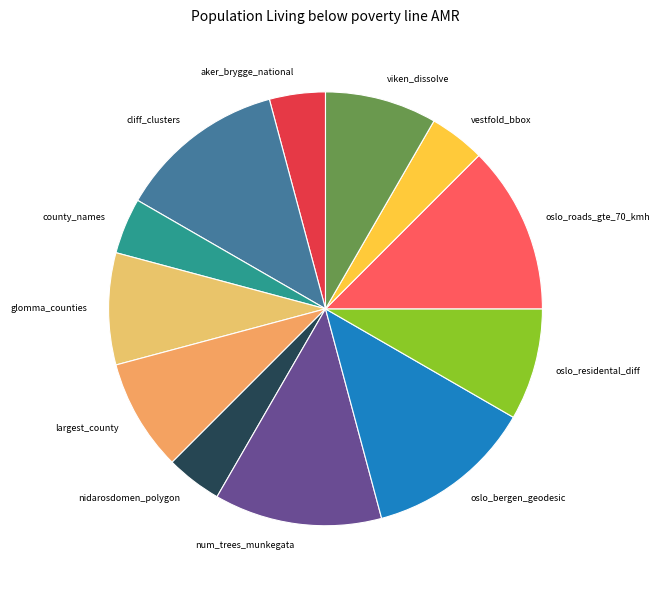

Between glomma_counties and num_trees_munkegata, which is larger?

num_trees_munkegata